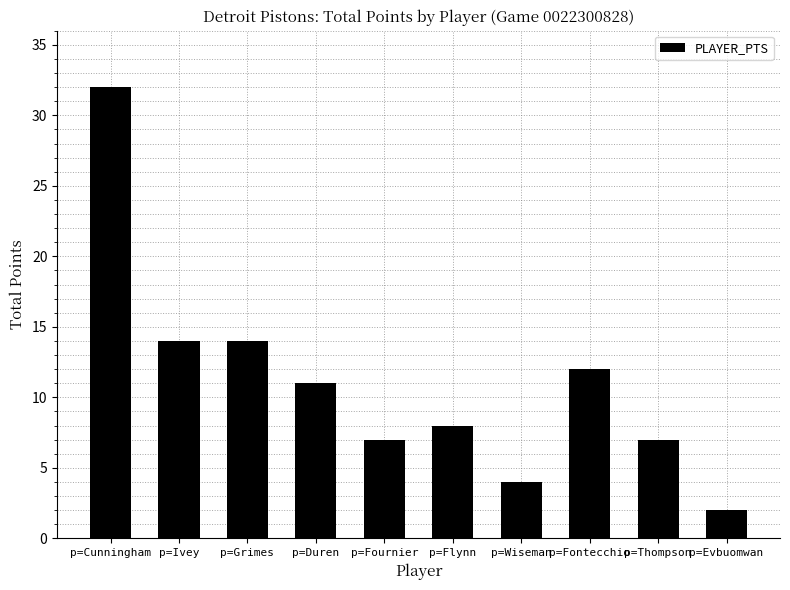

Count the number of data series in this chart.

1